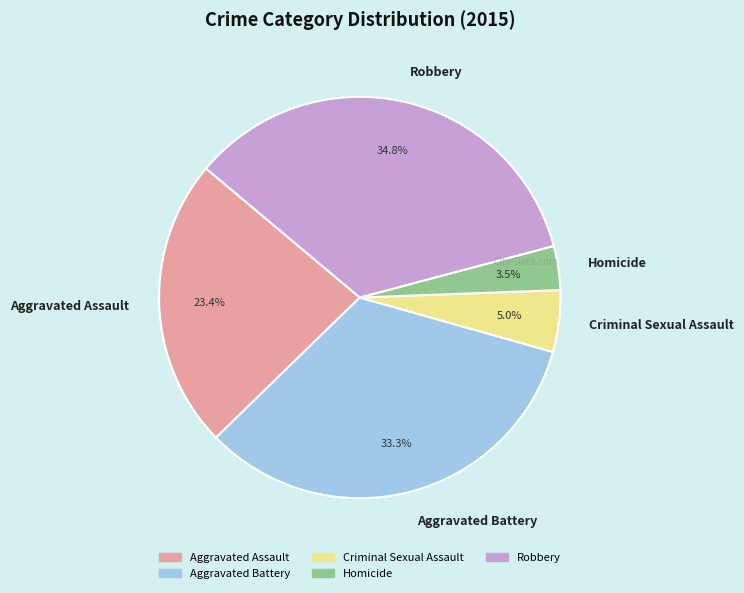

Between Homicide and Aggravated Battery, which is larger?

Aggravated Battery